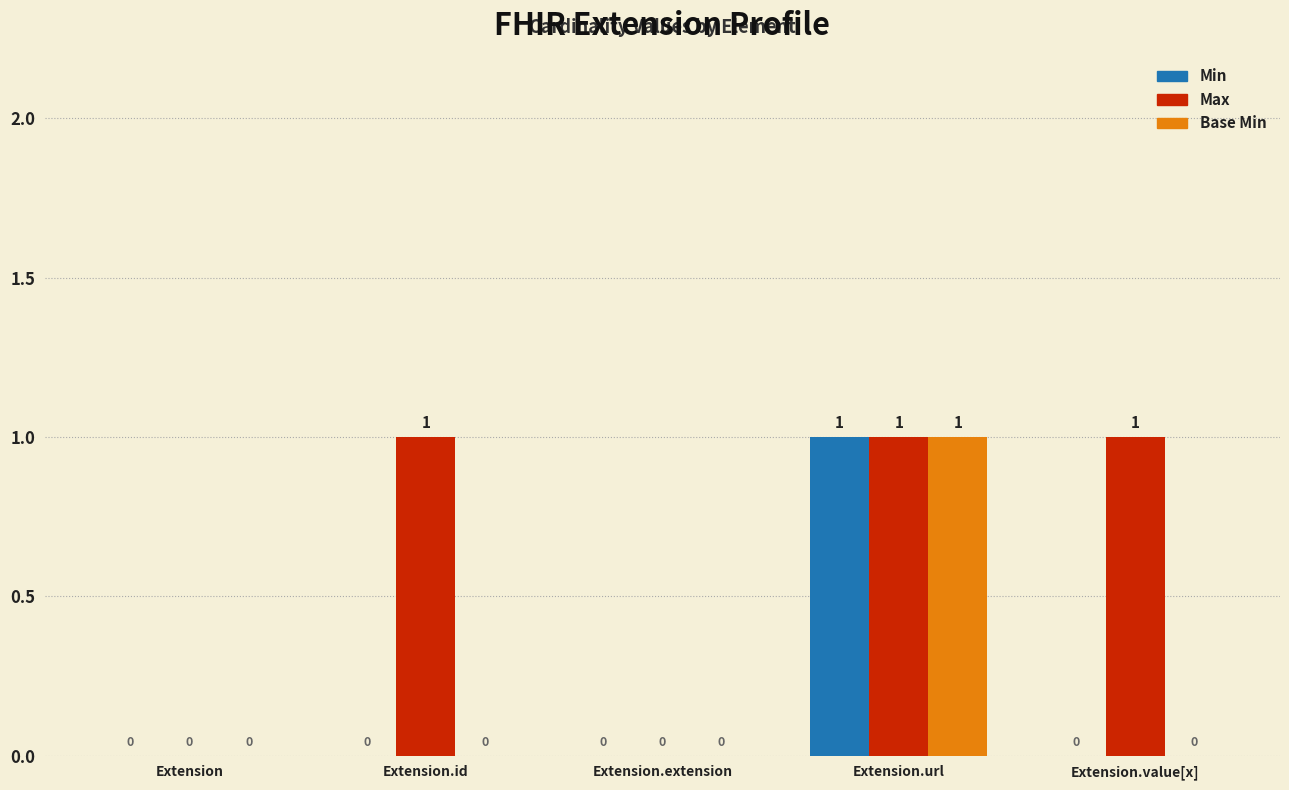

Are the bars grouped side by side (vs. stacked)?

Yes